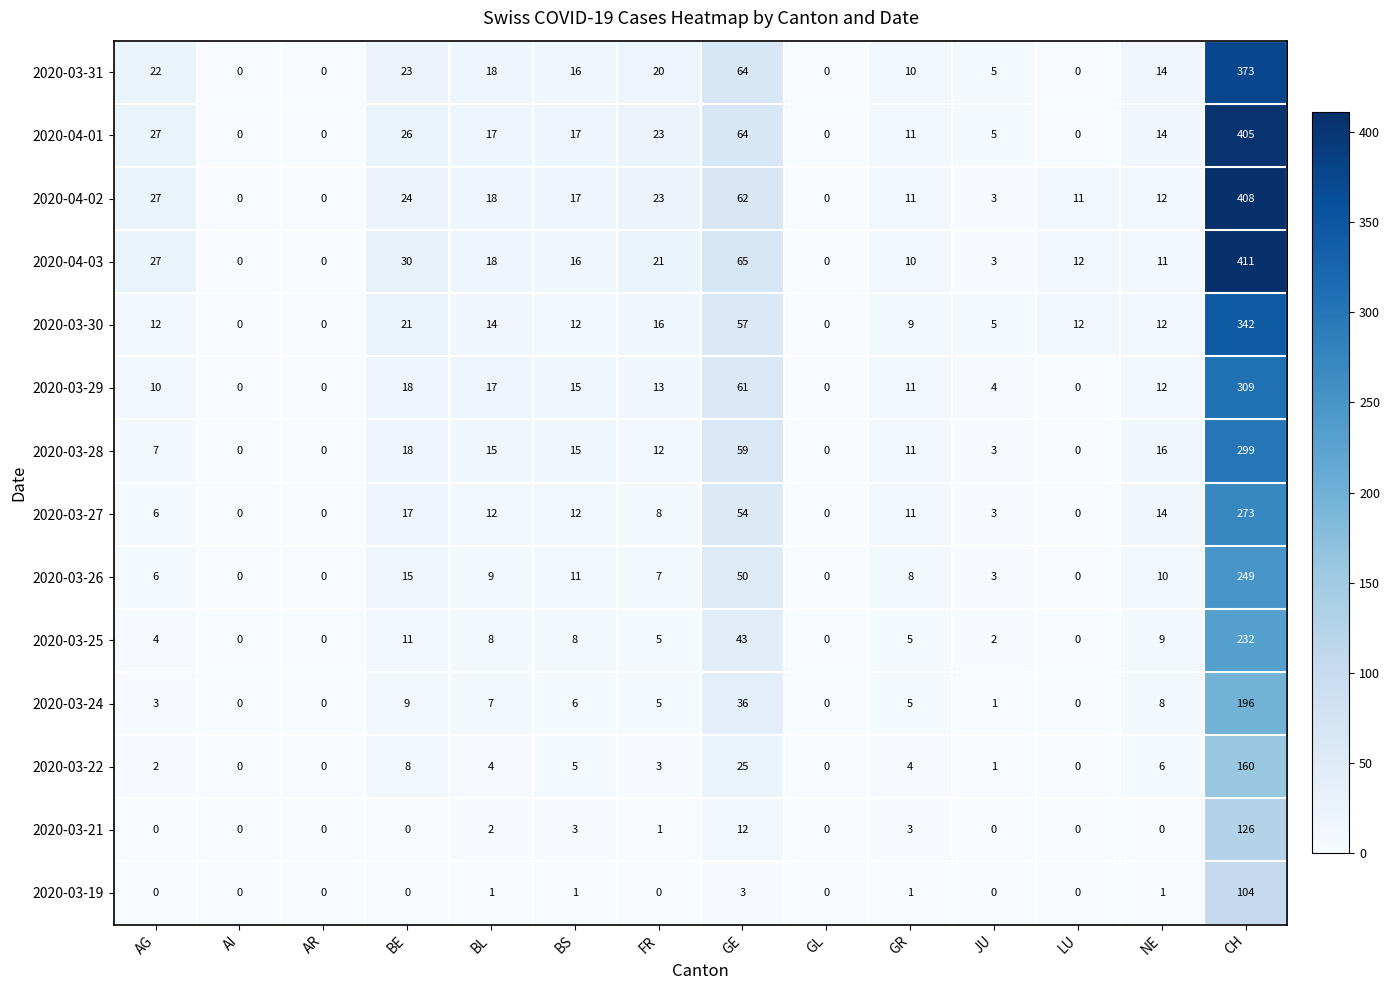

What is the sum of all 2020-03-22 values?

218